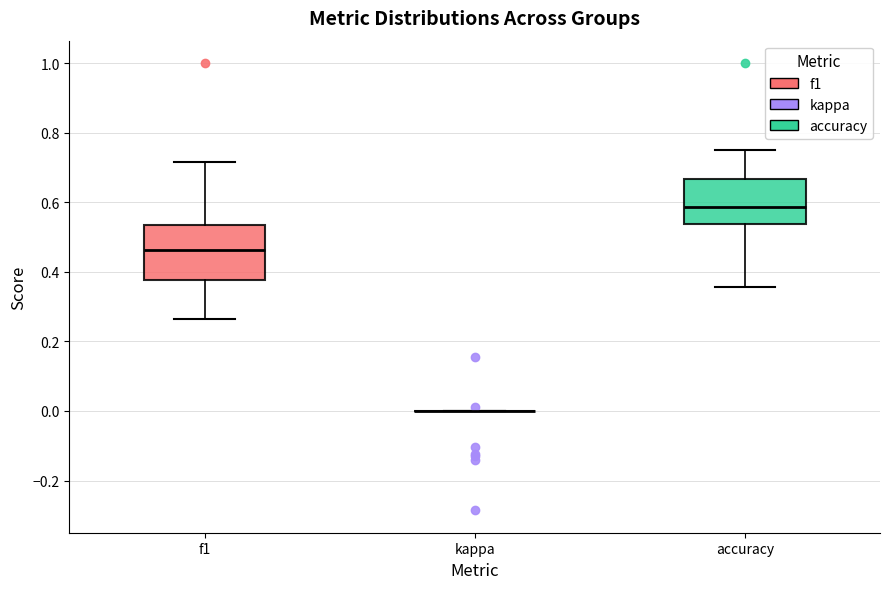

Where is the lower edge of the box for f1 on the y-axis? The values are not printed on the chart, so give them approximately, as read against the axis.

0.38